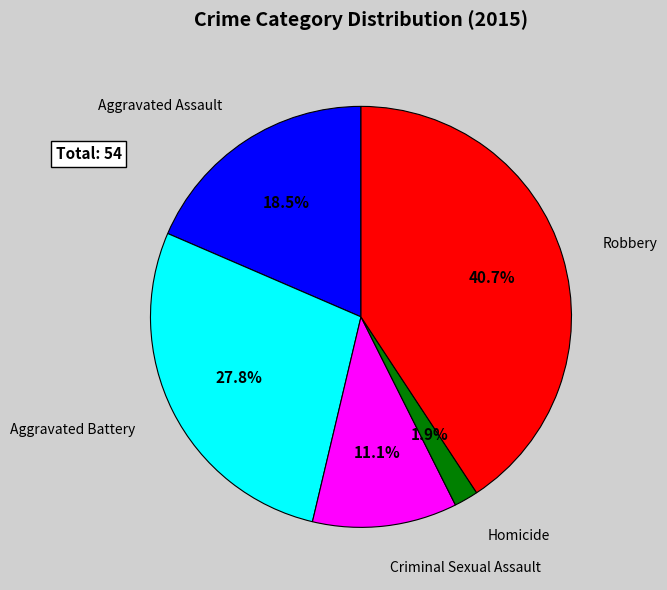

How many slices are in this pie chart?

5